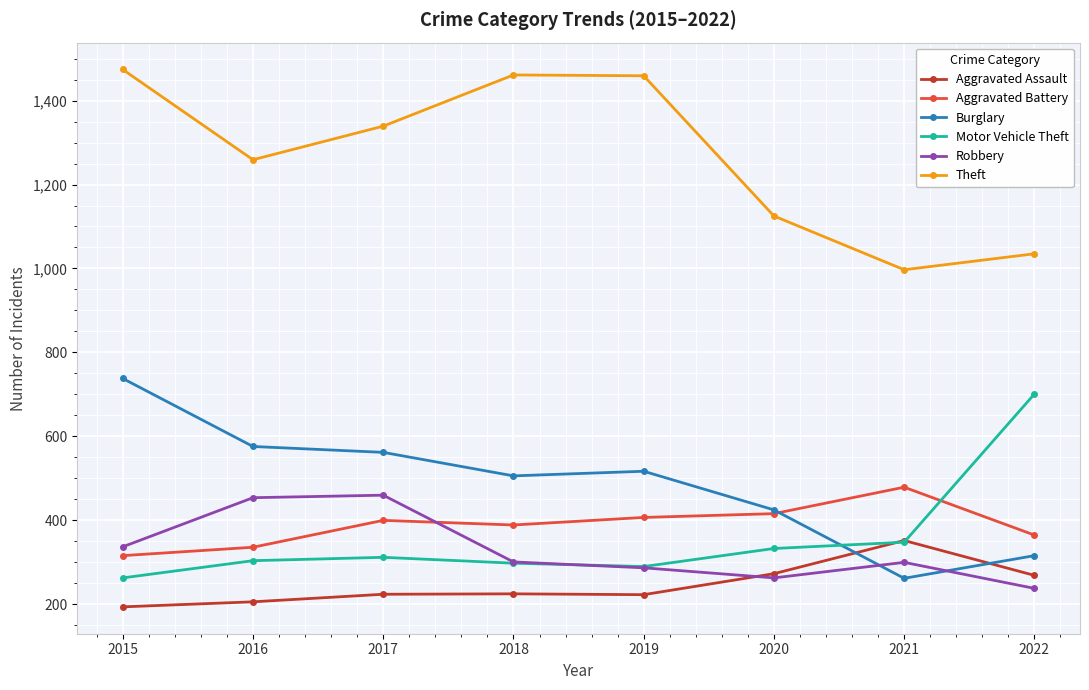

The Motor Vehicle Theft series shows 515 at 2021. True or false?

False